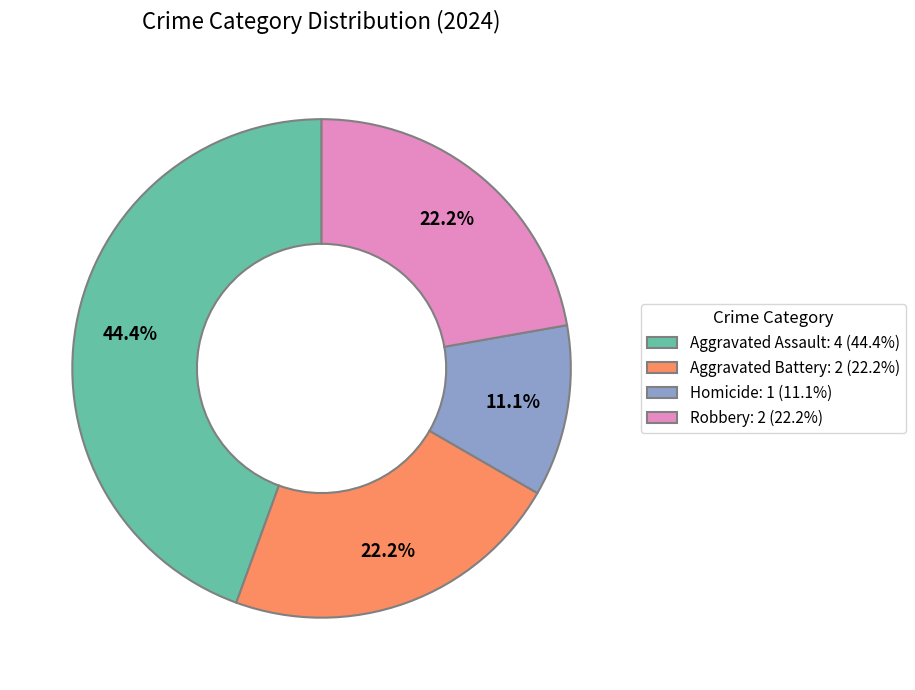

To the nearest percent, what is the combined percentage of Aggravated Assault and Homicide?

56%